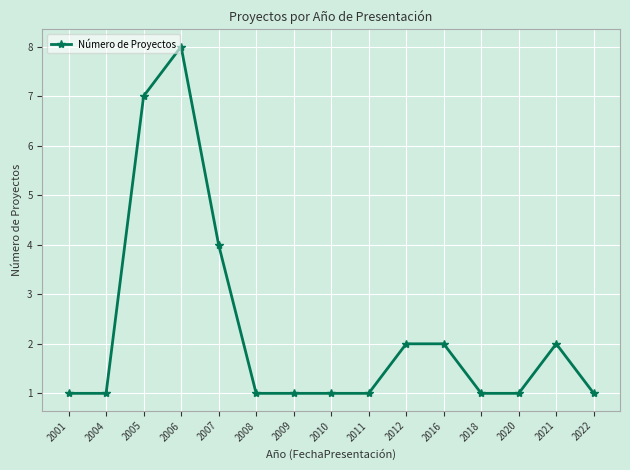

Count the number of data series in this chart.

1